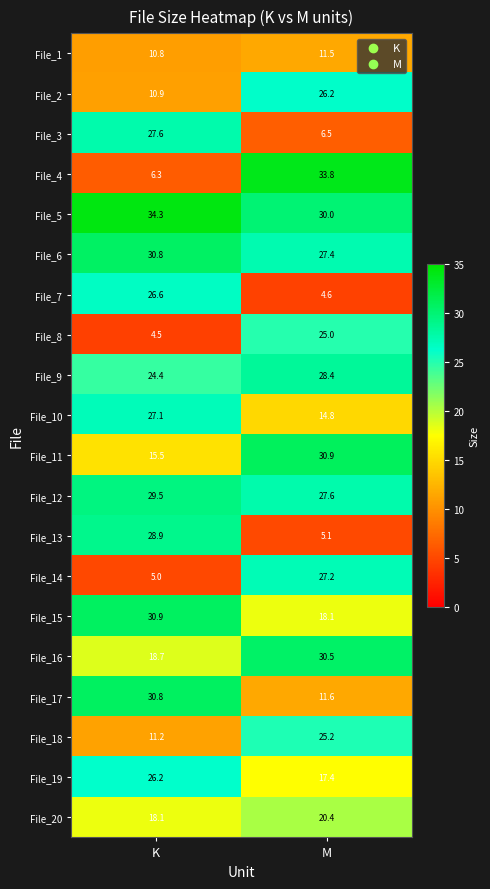

Which series has the widest spread of values?

File_4